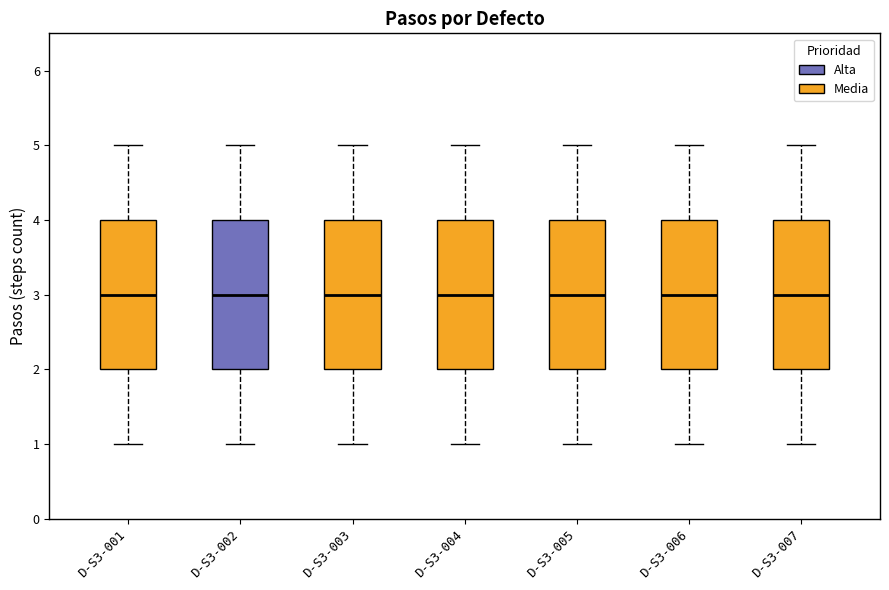

Where is the upper edge of the box for D-S3-001 on the y-axis? The values are not printed on the chart, so give them approximately, as read against the axis.

4